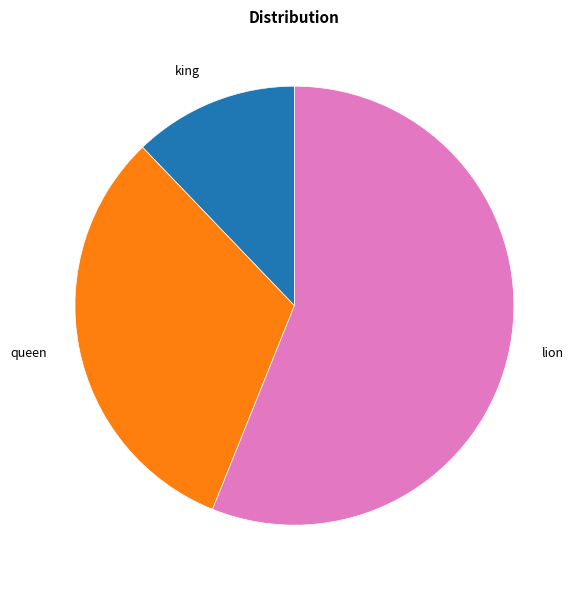

Is there any slice that represents more than half of the pie?

Yes